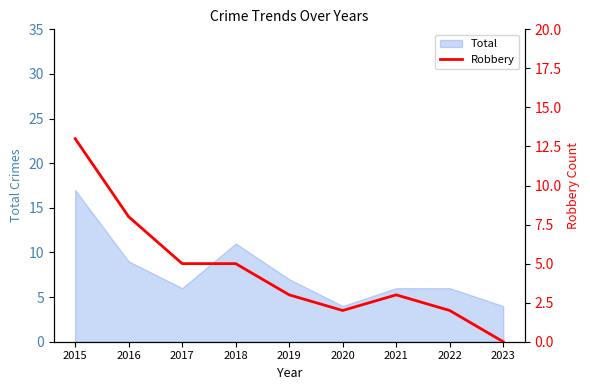

Where is the data nearest to the value 6?

2017